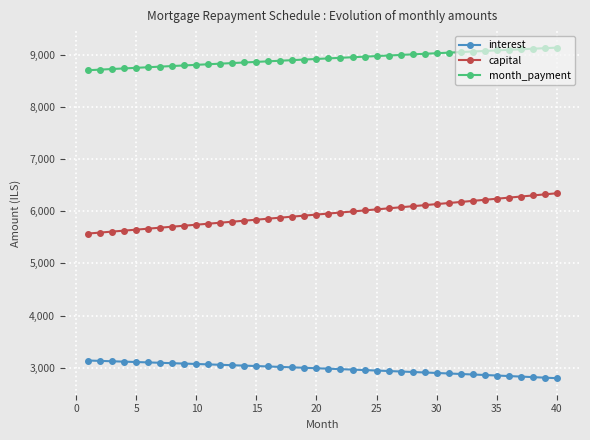

What is the difference between the maximum and minimum values in the interest series?

339.0